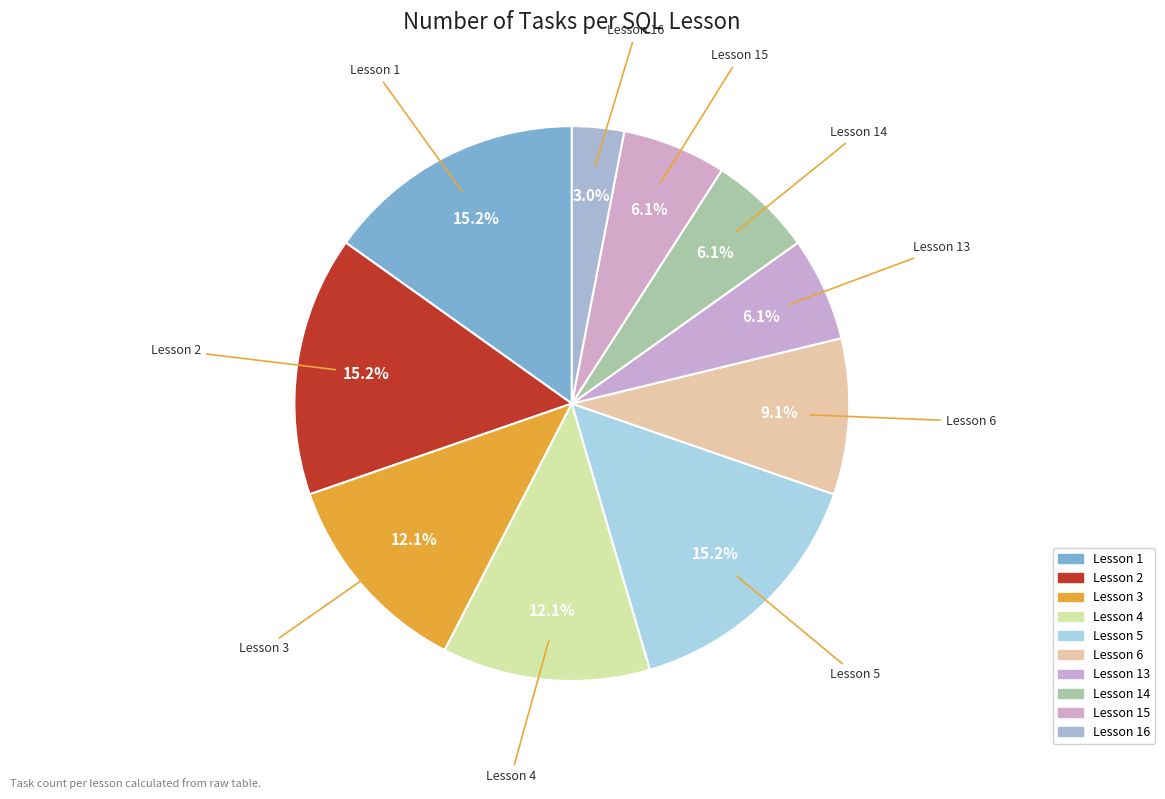

Does Lesson 15 account for over 50% of the chart?

No